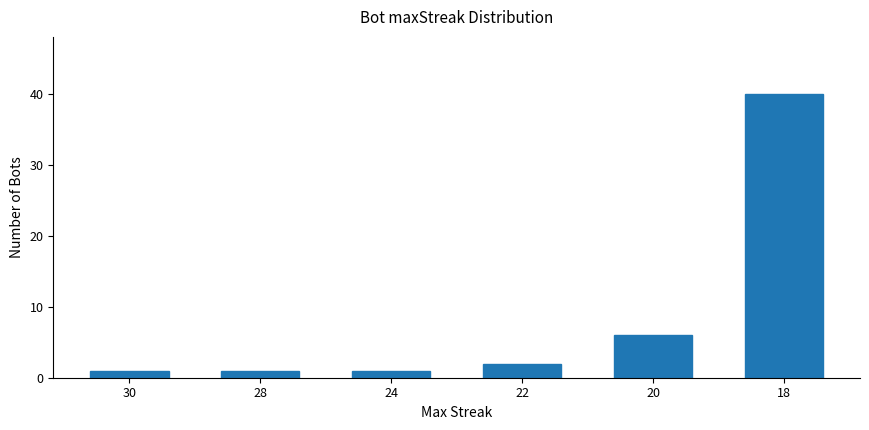

The chart shows a value of 2 at 22. True or false?

True